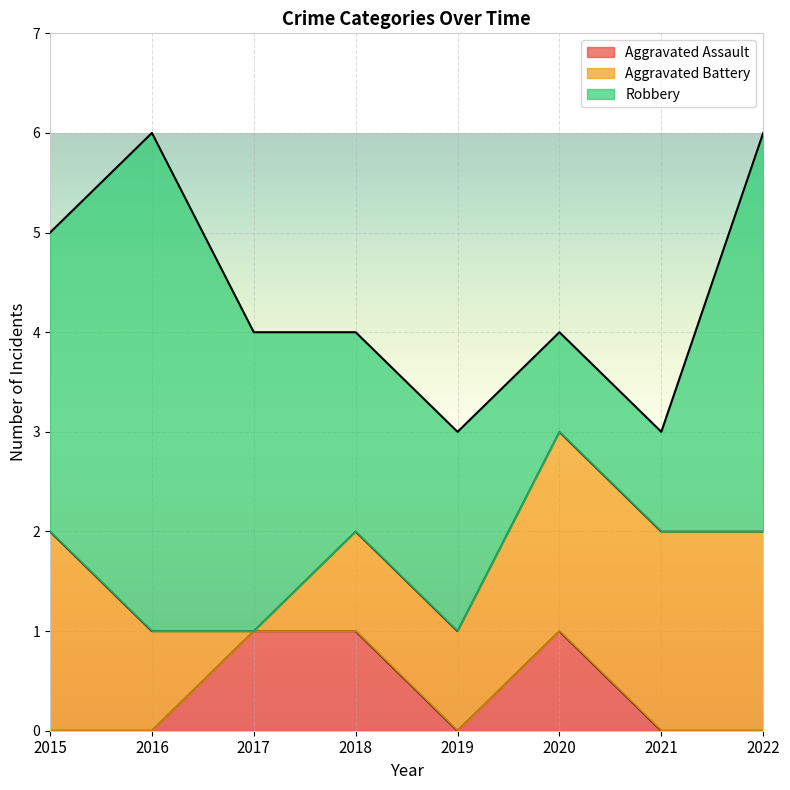

How many values in the Aggravated Battery series are below 2?

4